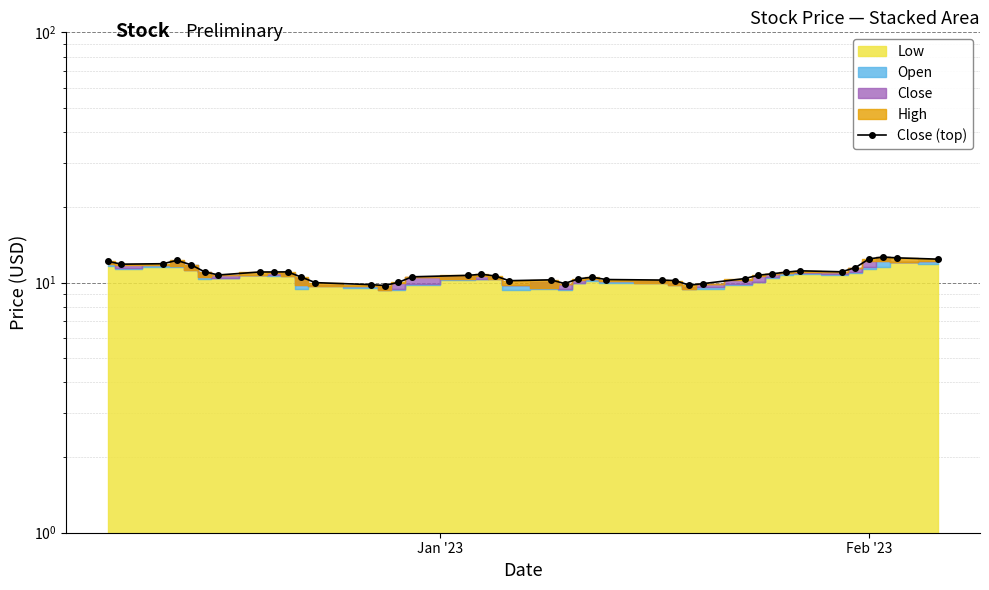

What is the maximum value shown in the chart?

12.6